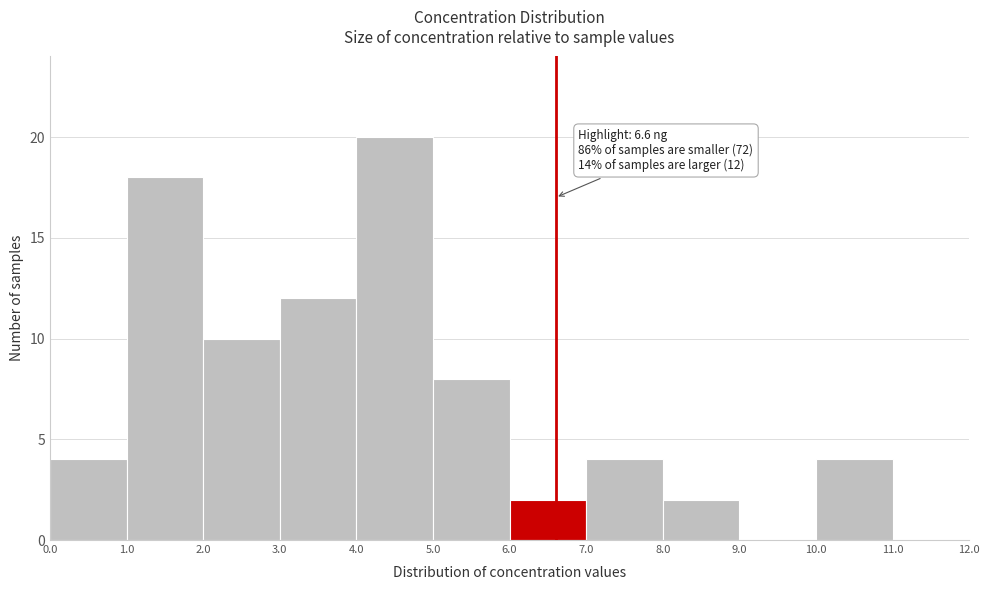

Over which range of the x-axis is the bar tallest?

4.0 to 5.0